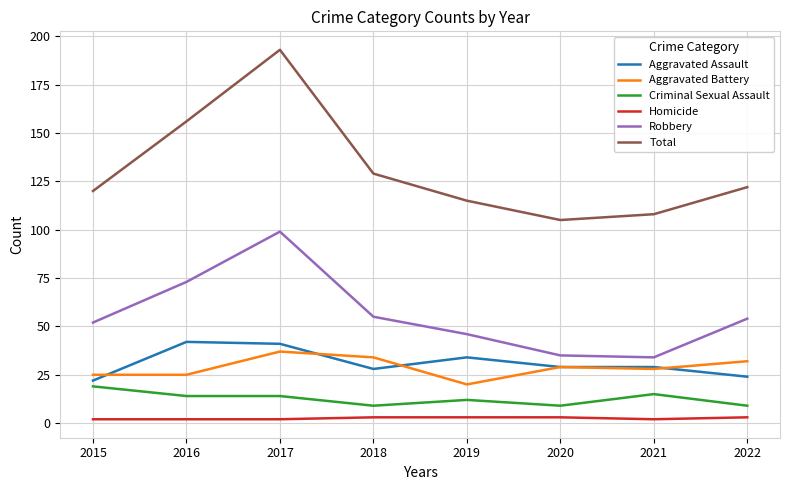

Which series has the largest range (max minus min)?

Total